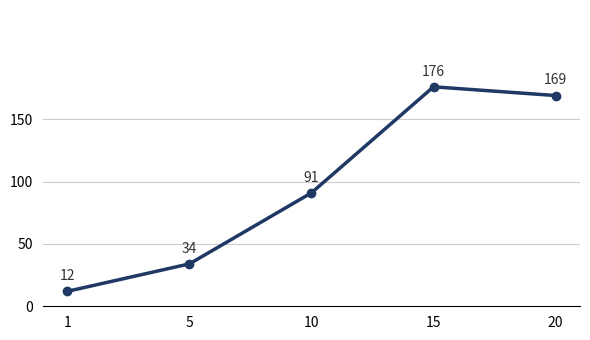

True or false: there are more than 2 points higher than both neighbors.

False